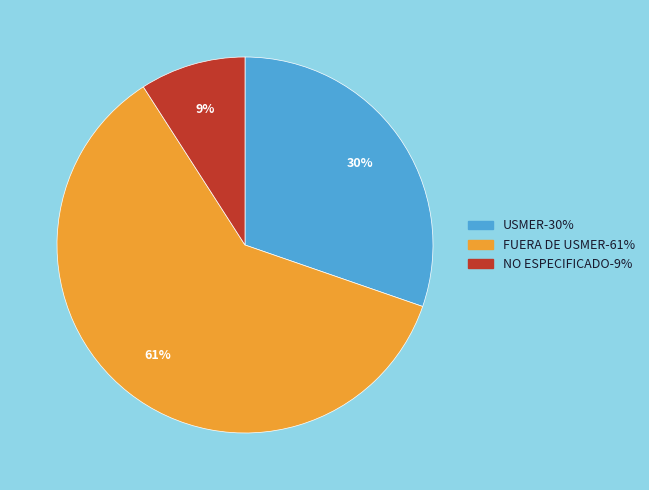

Does NO ESPECIFICADO account for over 50% of the chart?

No